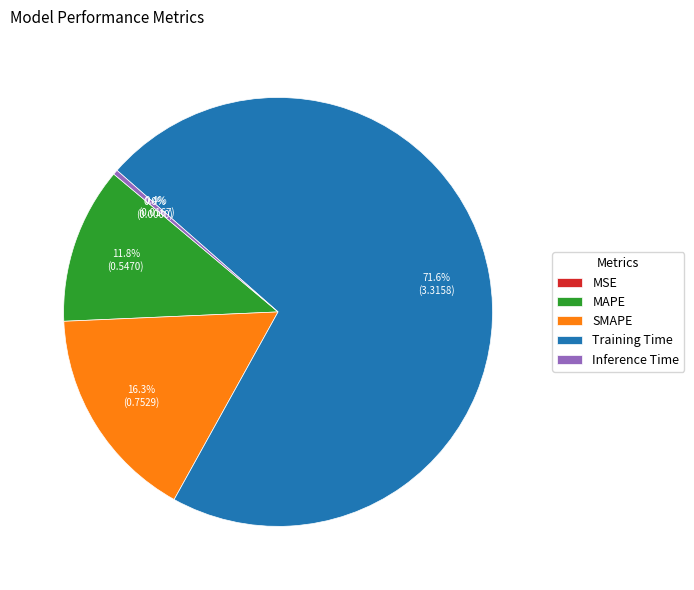

To the nearest percent, what percentage of the pie is SMAPE?

16%